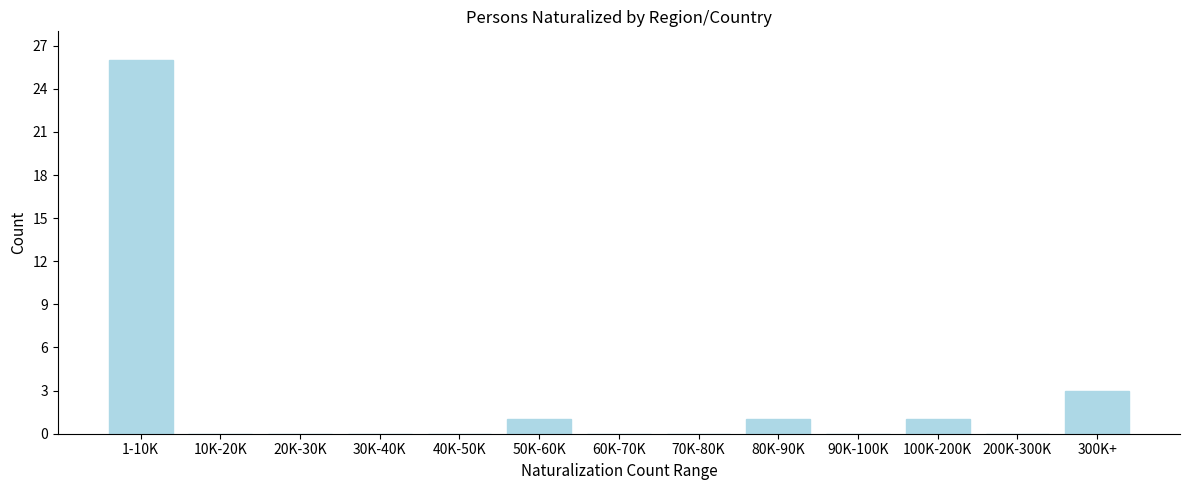

Reading left to right, list all the values displayed in this chart.

1-10K=26	10K-20K=0	20K-30K=0	30K-40K=0	40K-50K=0	50K-60K=1	60K-70K=0	70K-80K=0	80K-90K=1	90K-100K=0	100K-200K=1	200K-300K=0	300K+=3